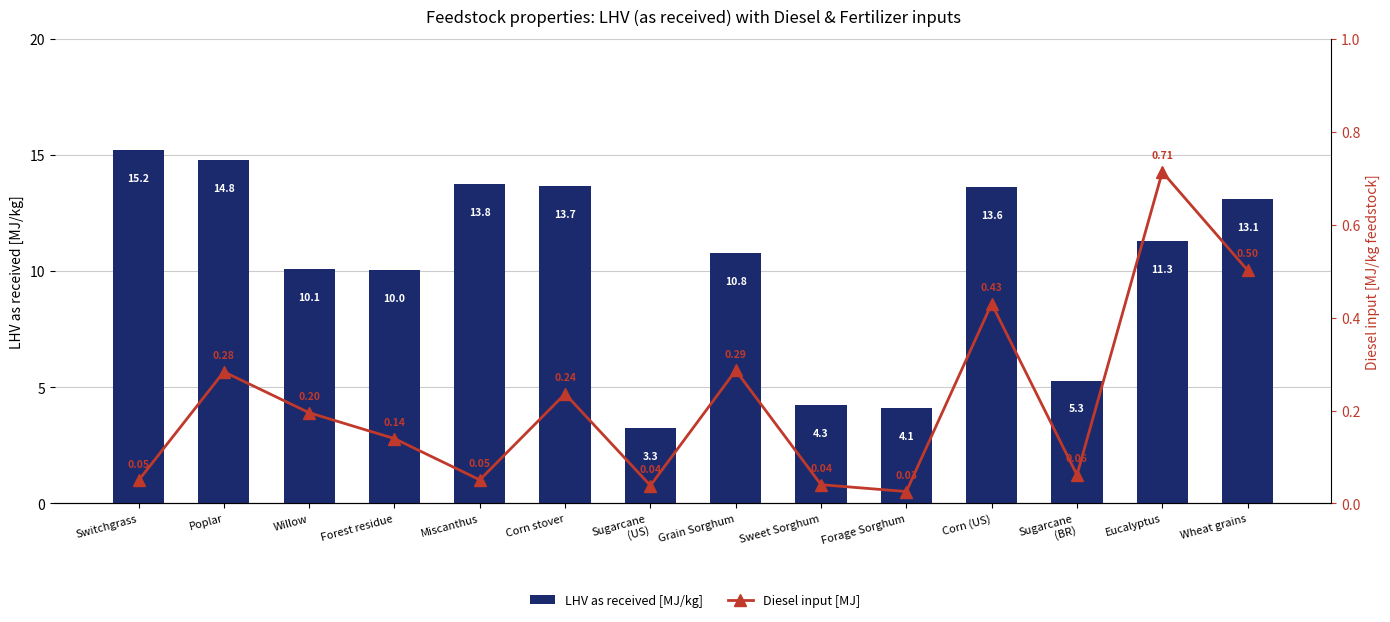

What is the greatest value displayed?

15.2